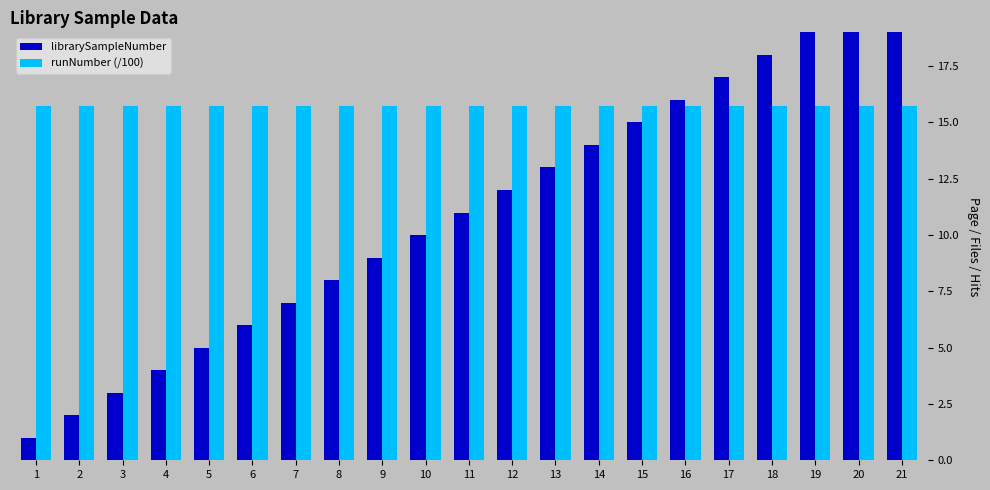

List the series in order of their overall mean, highest first.

runNumber (/100), librarySampleNumber